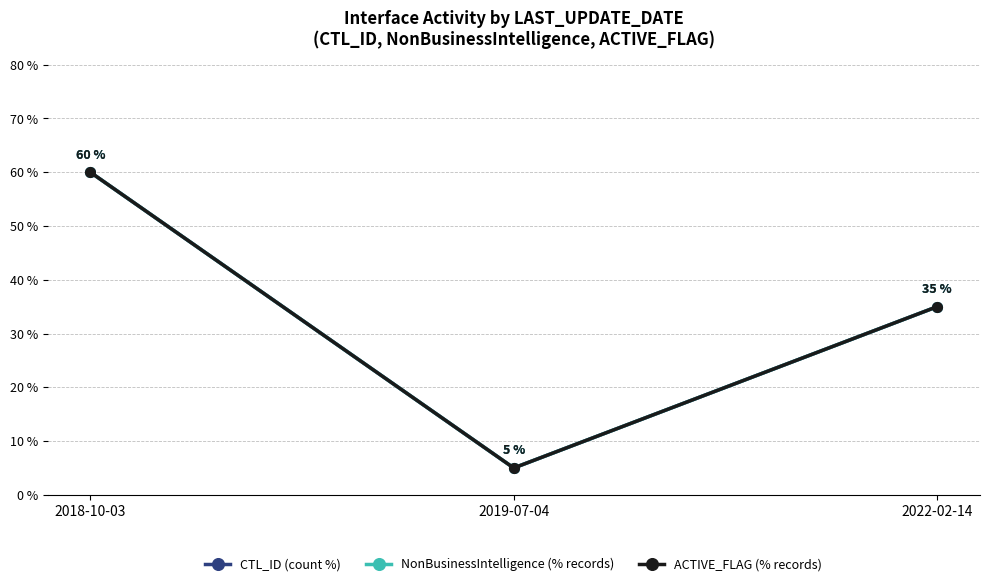

The NonBusinessIntelligence (% records) series shows 8 at 2019-07-04. True or false?

False